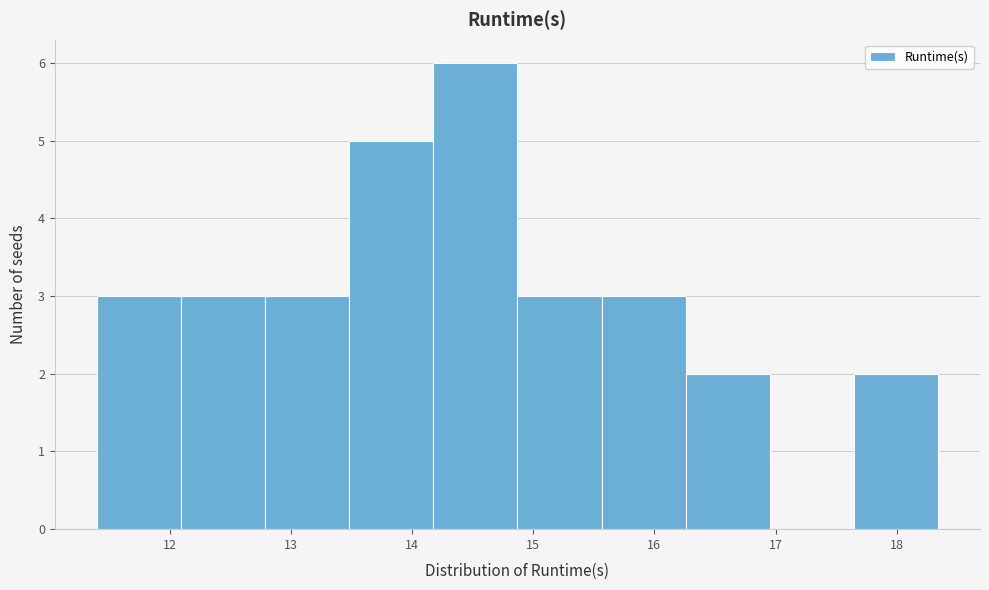

Reading left to right, list every bar in this chart as the range it spans on the x-axis followed by its height. Neither the bar edges nor the heights are printed on the chart, so give them approximately, as read against the axes.

11.4 to 12.1: 3
12.1 to 12.8: 3
12.8 to 13.5: 3
13.5 to 14.2: 5
14.2 to 14.9: 6
14.9 to 15.6: 3
15.6 to 16.3: 3
16.3 to 17.0: 2
17.0 to 17.6: 0
17.6 to 18.3: 2